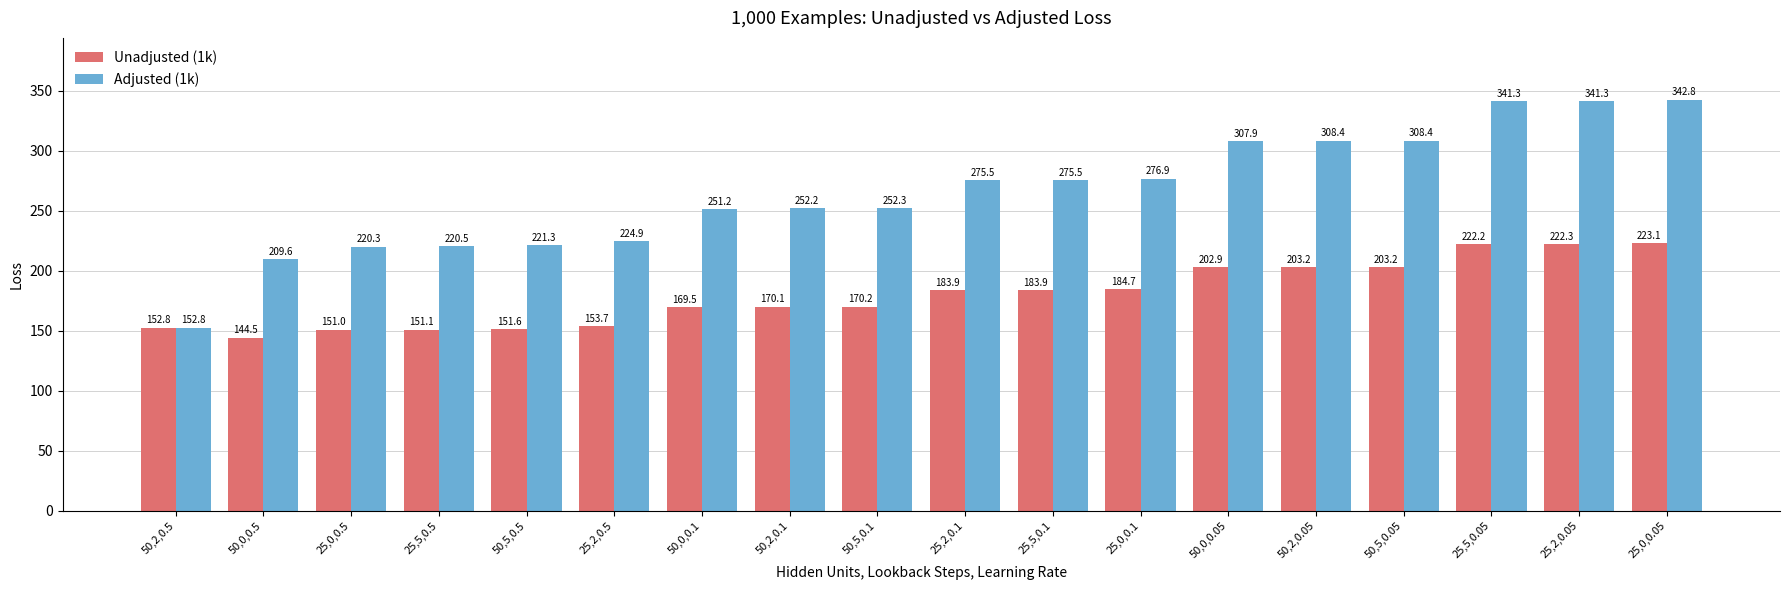

Rank the series by their maximum value, from highest to lowest.

Adjusted (1k), Unadjusted (1k)